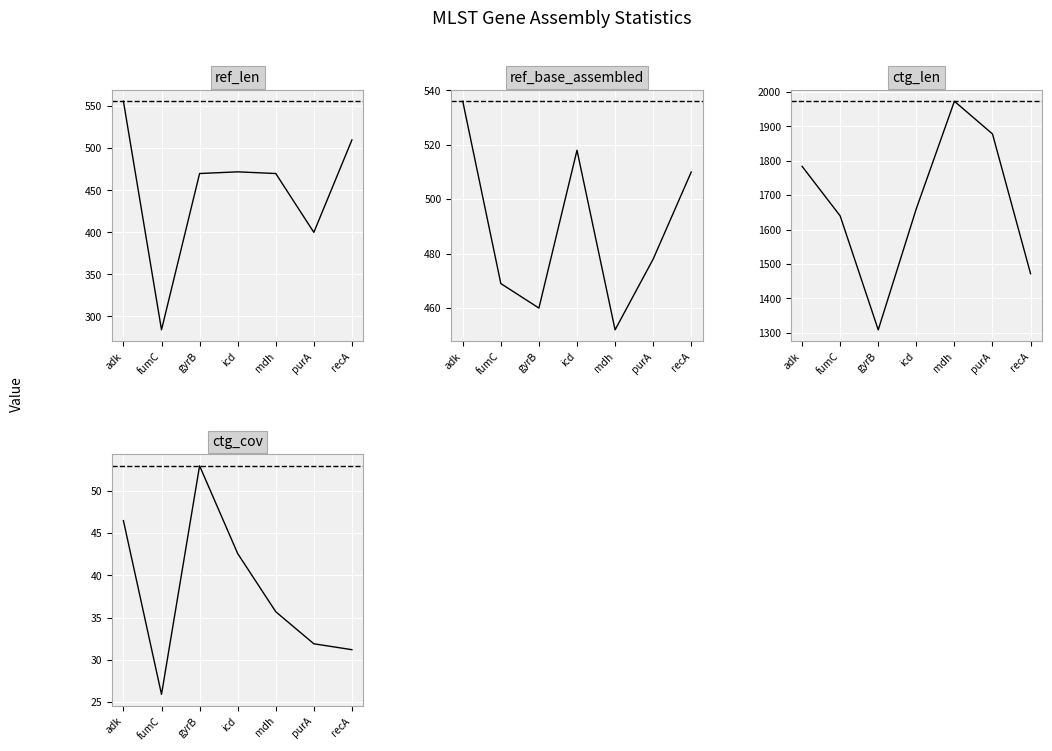

How many lines are shown in the chart?

4